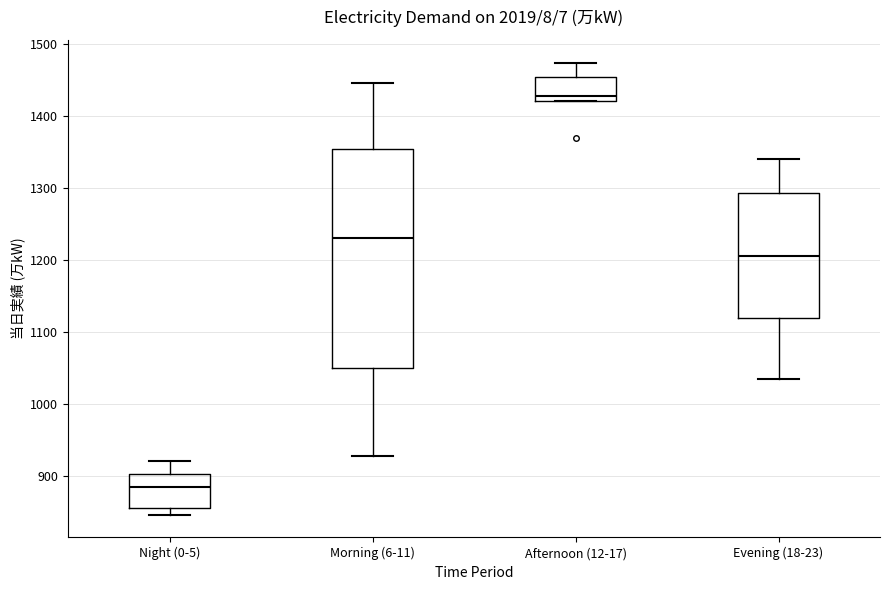

Which box has the lowest median line?

Night (0-5)